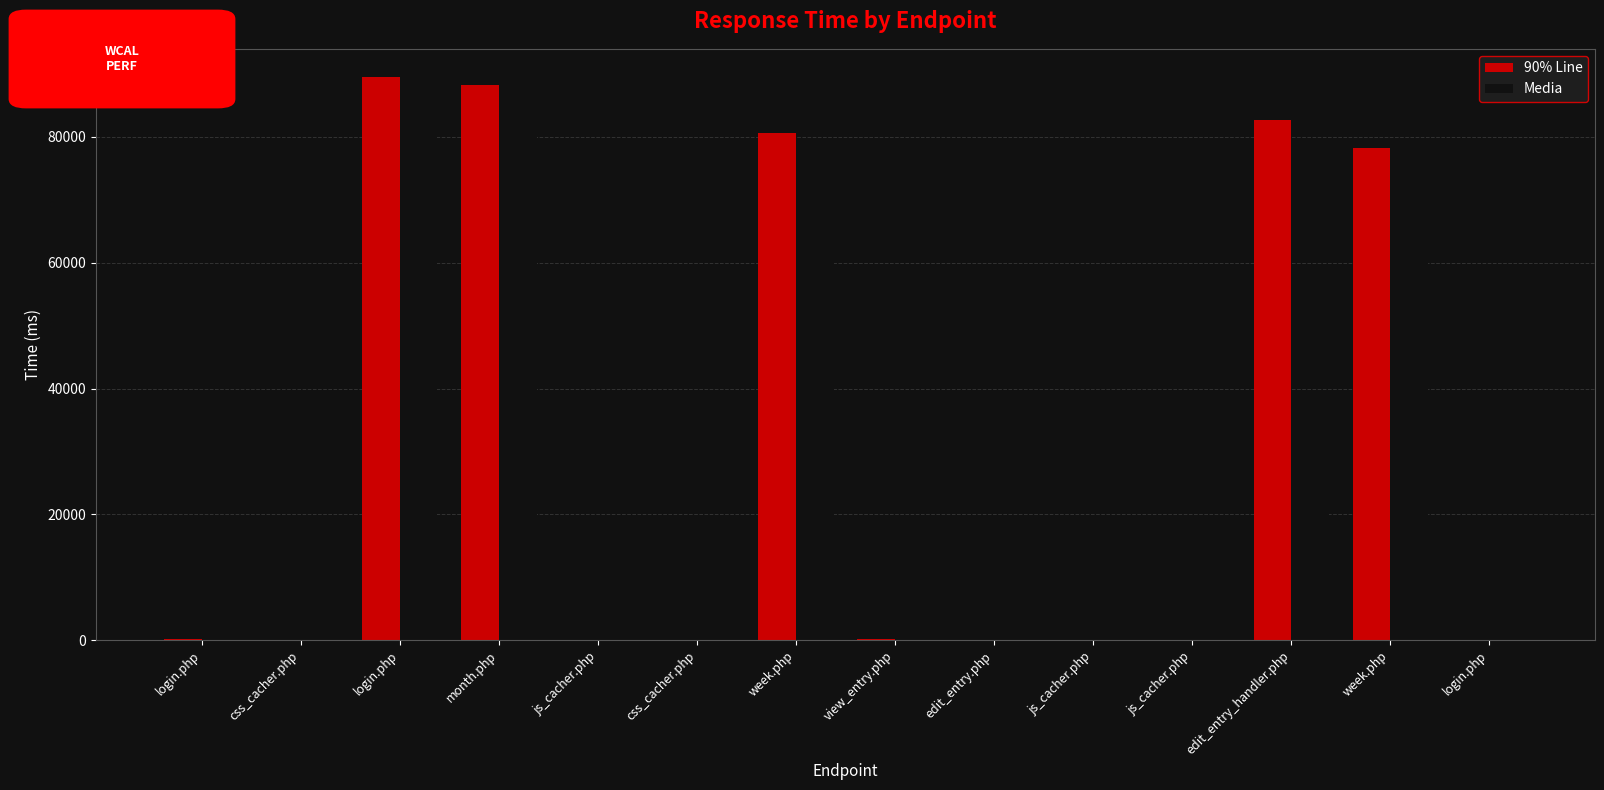

What is the sum of the 90% Line values at js_cacher.php and js_cacher.php?

170